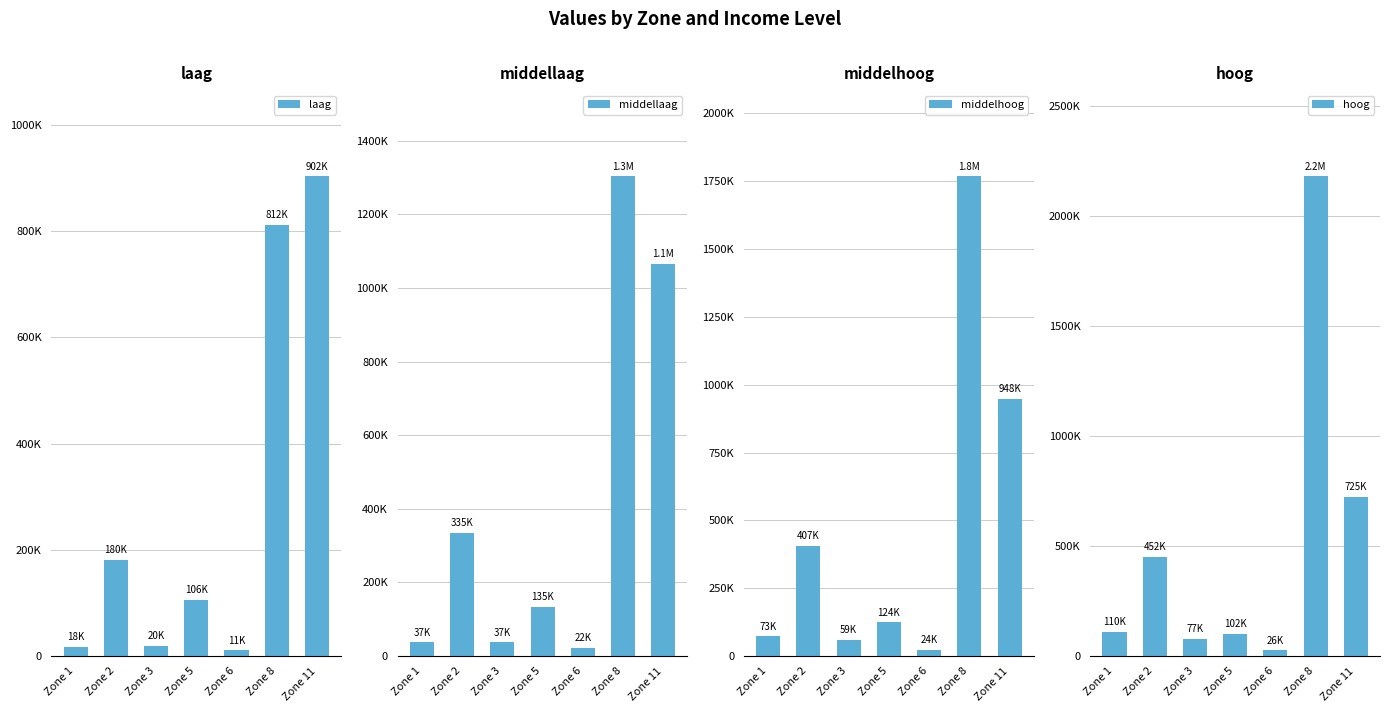

Where is hoog nearest to the value 1102725?

Zone 11